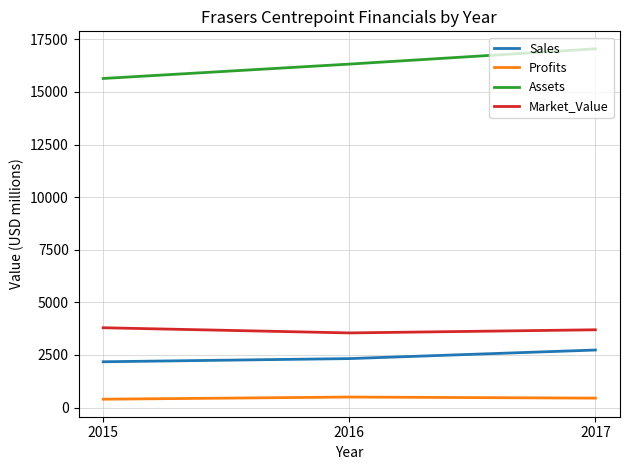

What is the difference between the highest and lowest values at 2015?

15243.2